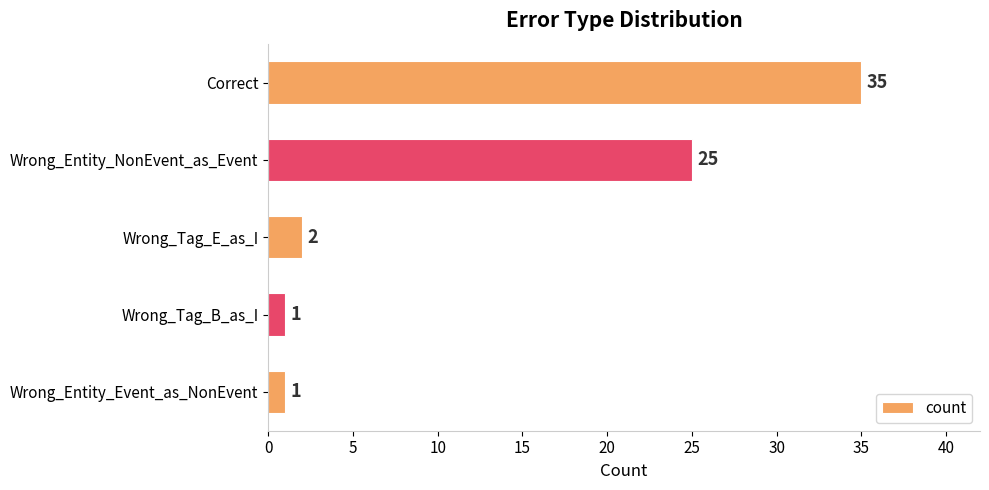

Between Wrong_Entity_Event_as_NonEvent and Wrong_Tag_E_as_I, which is larger?

Wrong_Tag_E_as_I